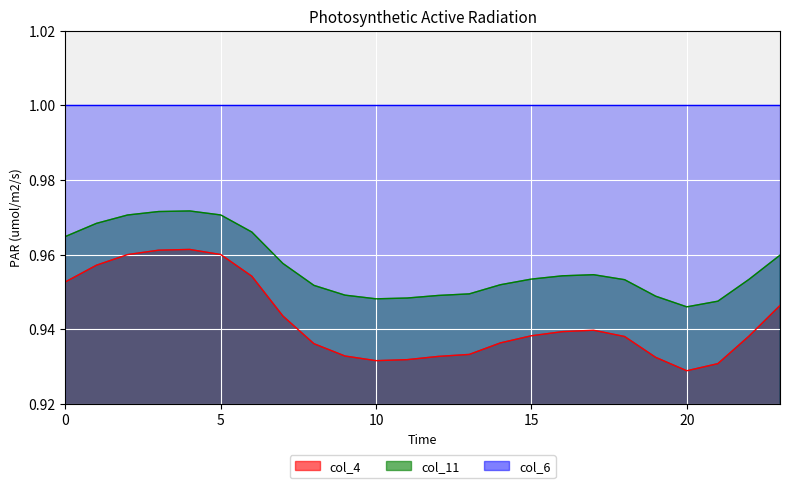

True or false: col_4 and col_11 cross at least once.

False